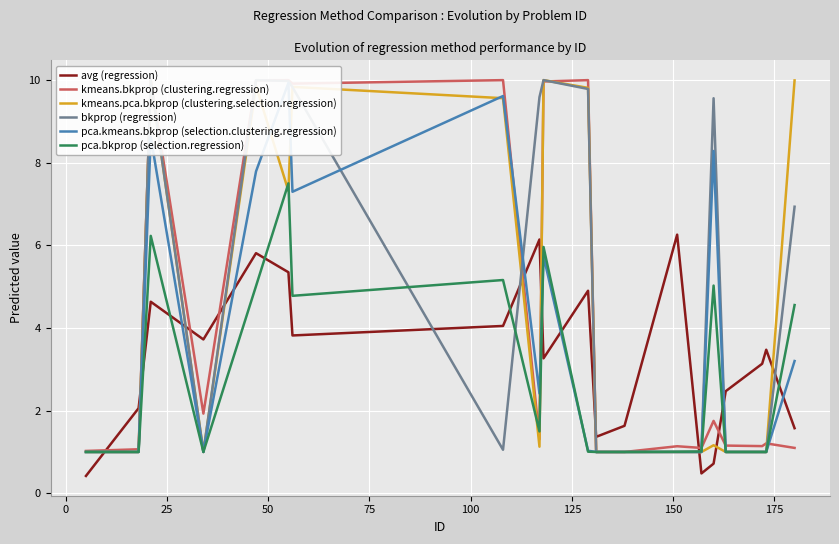

Is this an area chart (filled region under the line)?

No